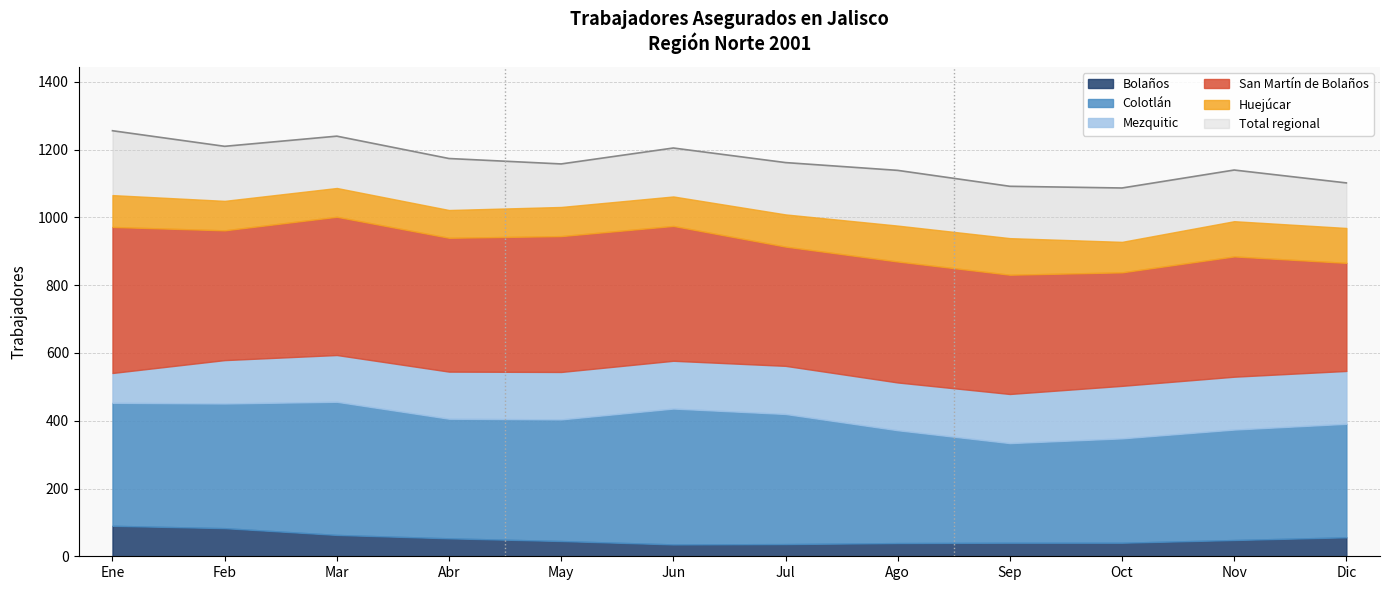

True or false: Bolaños and Huejúcar intersect in this chart.

False